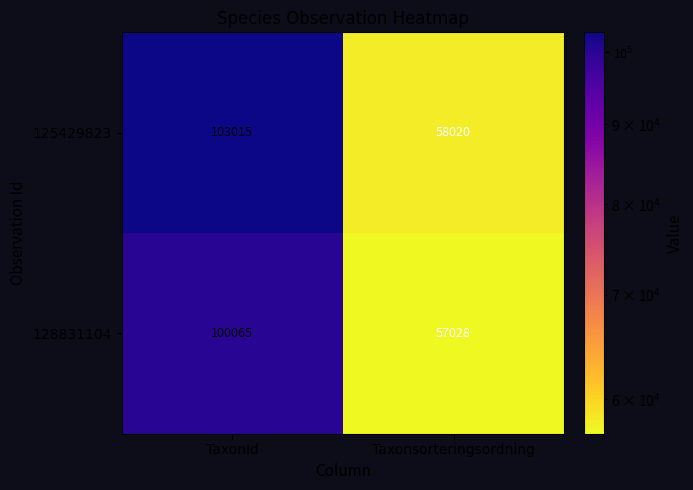

List the series in order of their peak value, lowest first.

128831104, 125429823